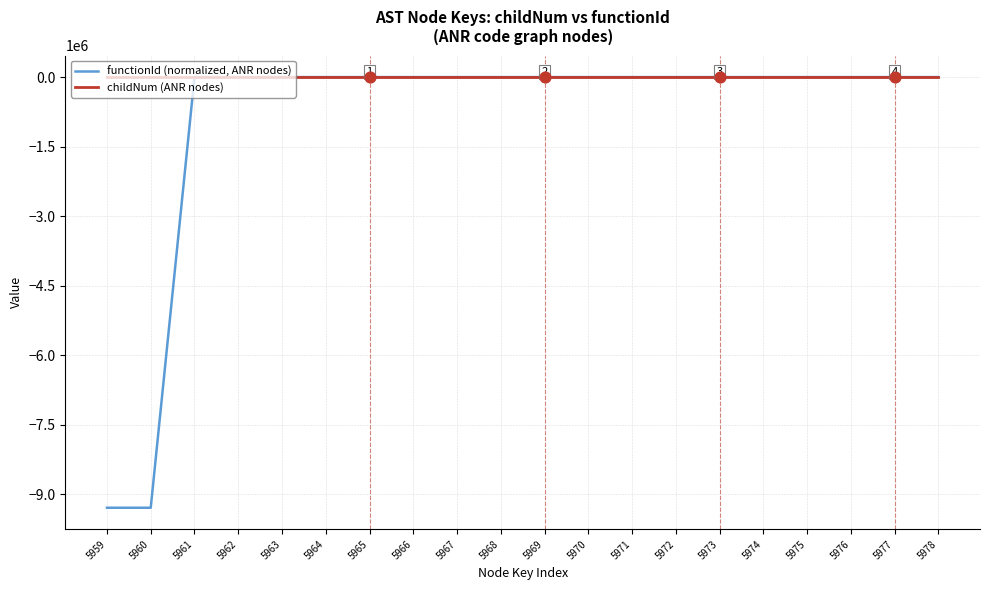

Which series has the largest total across all categories?

childNum (ANR nodes)